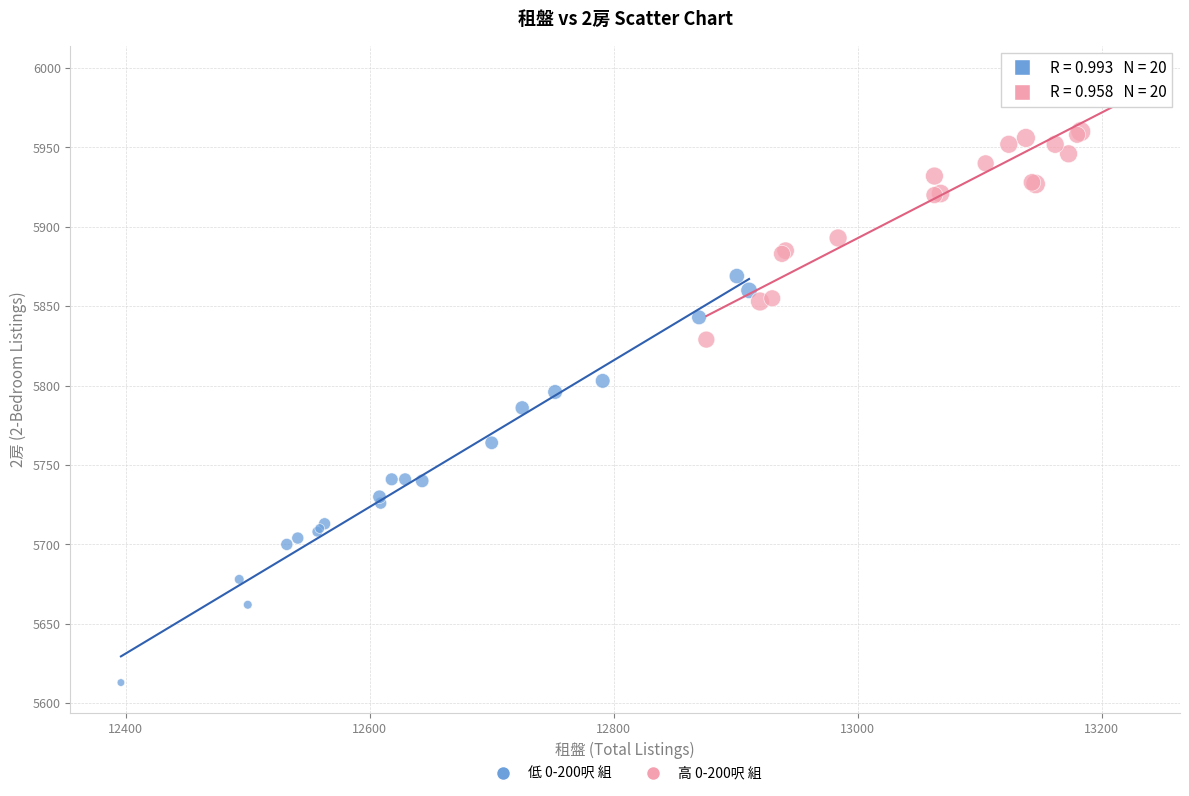

Which series has the largest Y range (max minus min)?

低 0-200呎 組